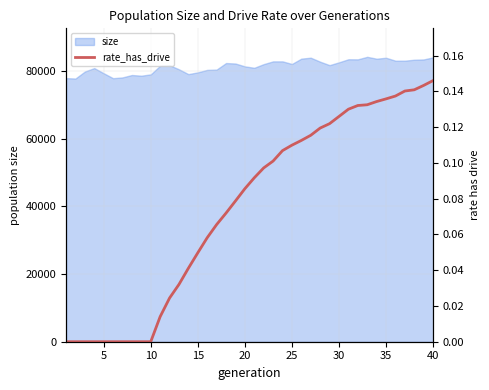

What is the highest value of the size series?

84255